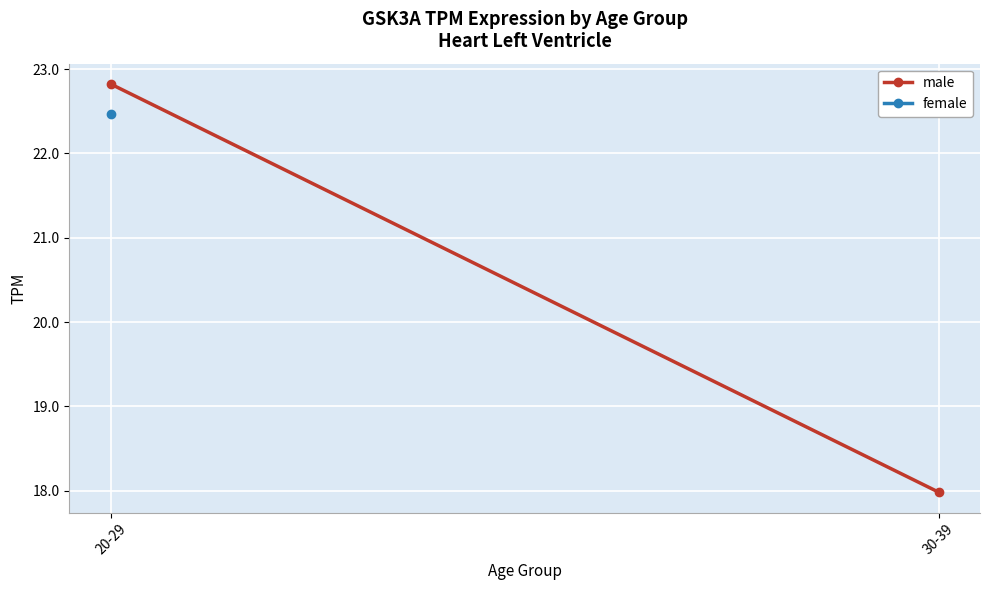

At which label is the value closest to 20?

30-39